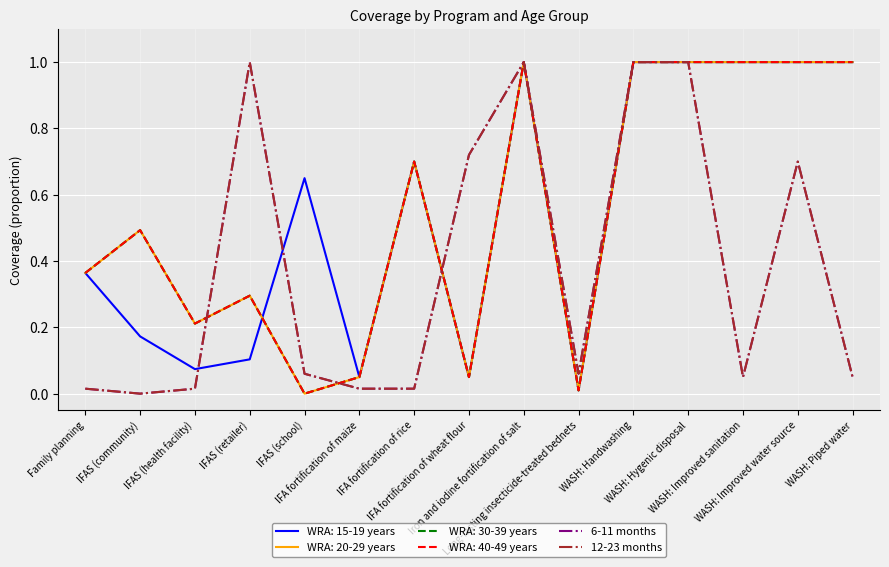

The value of 12-23 months at IFAS (community) is 0.0. True or false?

True